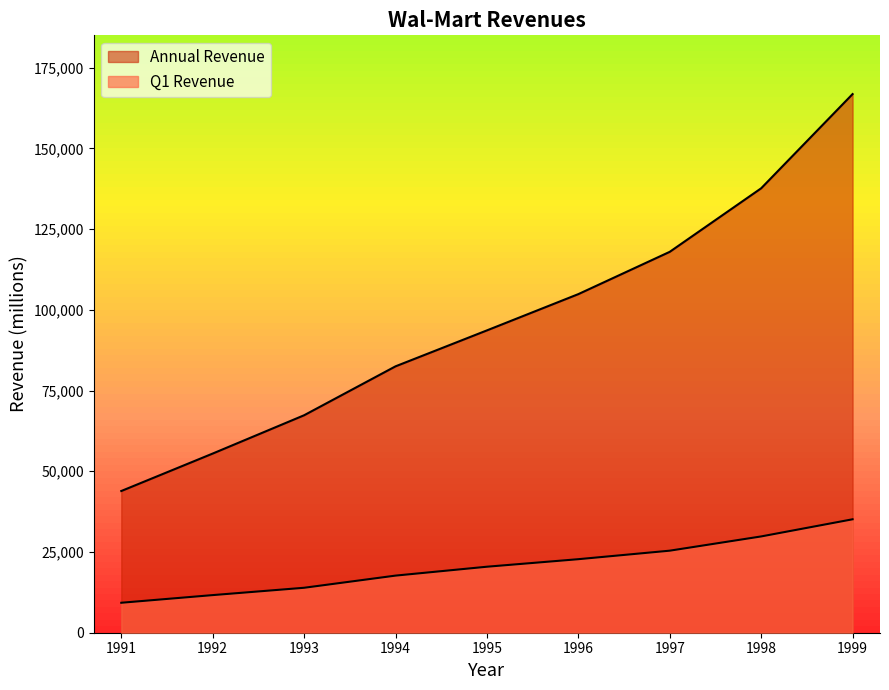

What is the sum of the Q1 Revenue values at 1998 and 1992?

41468.4